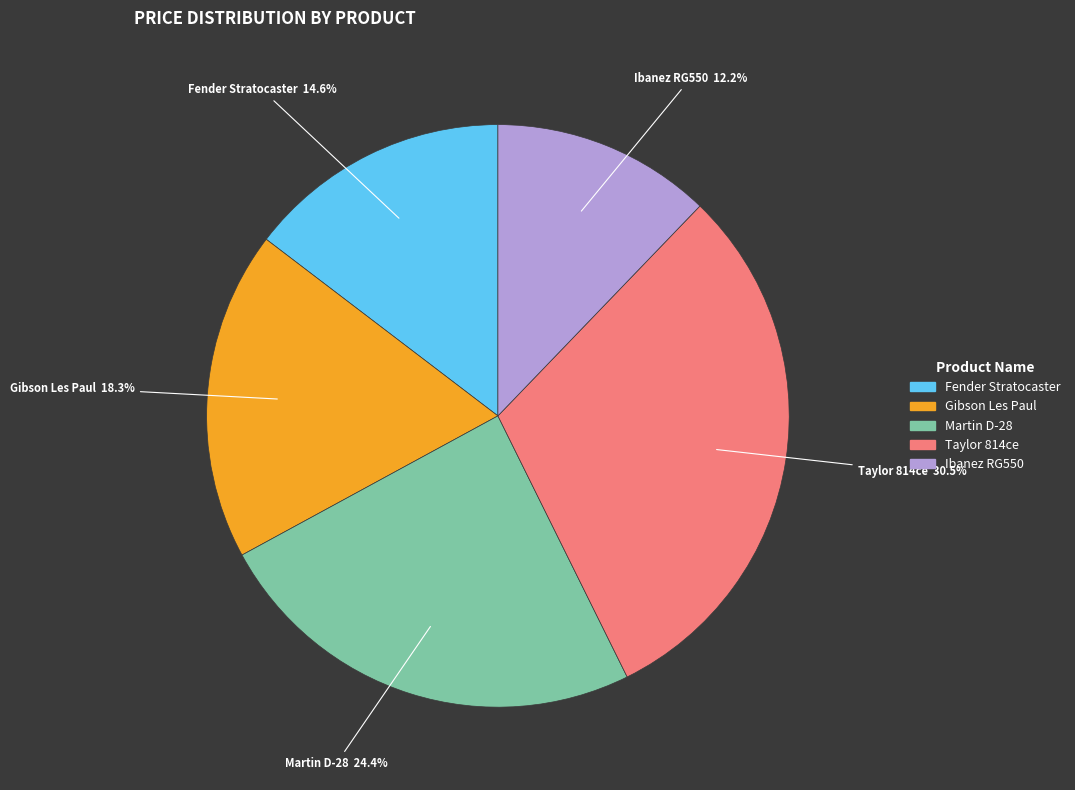

Do Fender Stratocaster and Gibson Les Paul together represent more than half of the pie?

No